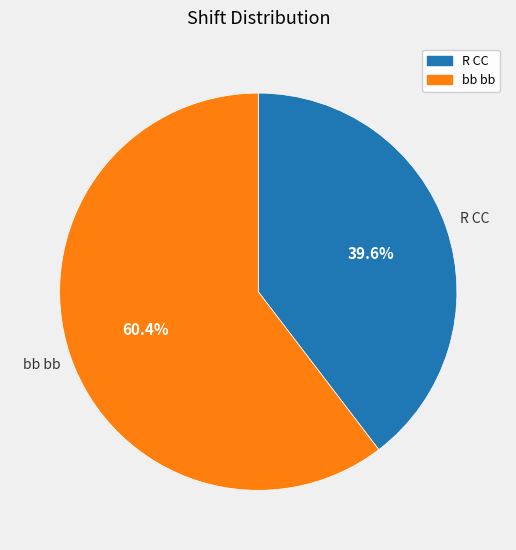

Which category has the smallest portion of the pie?

R CC